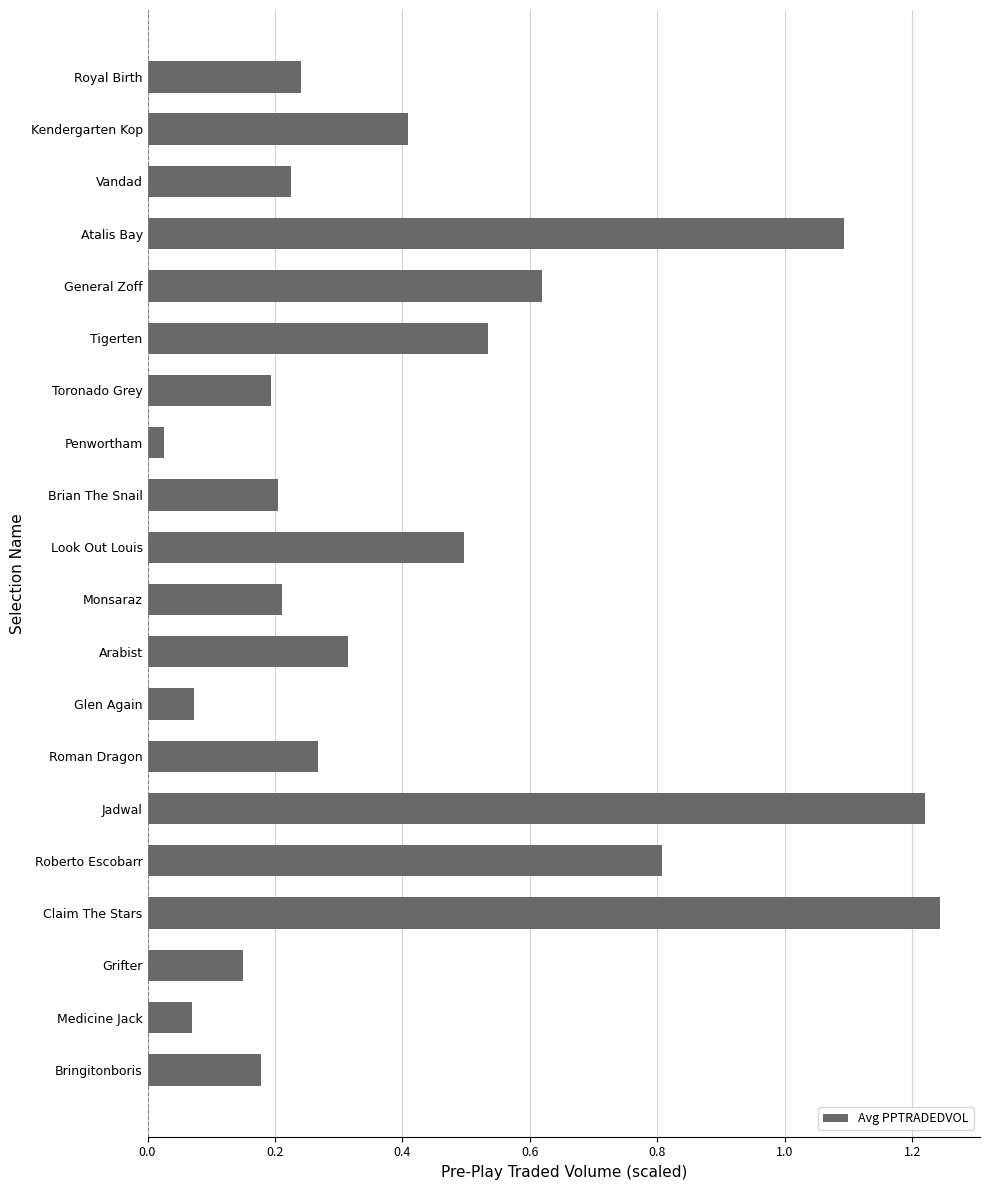

Which category has the lowest value across all series?

Penwortham